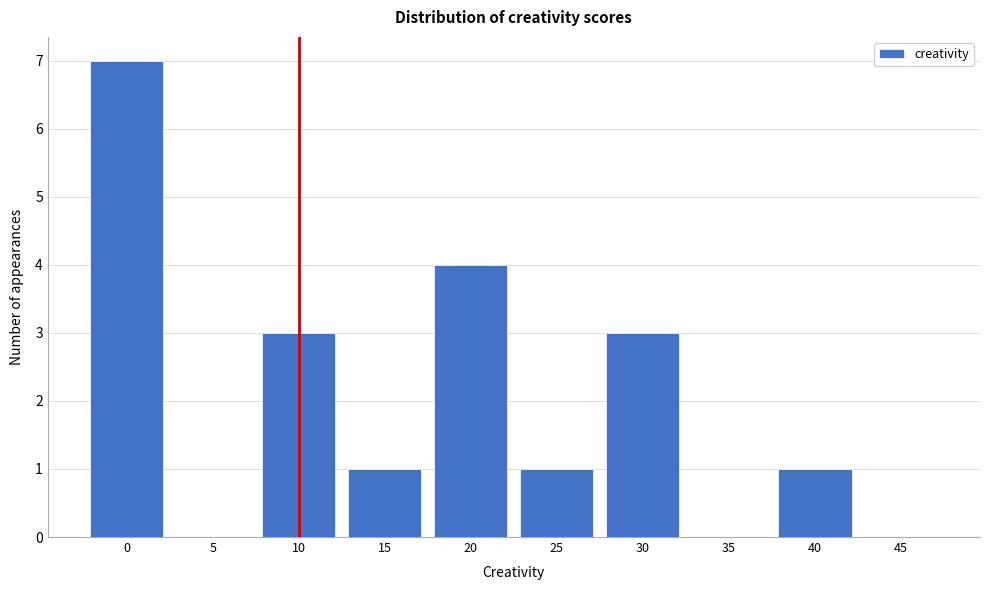

Reading left to right, list all the values displayed in this chart.

0=7	5=0	10=3	15=1	20=4	25=1	30=3	35=0	40=1	45=0